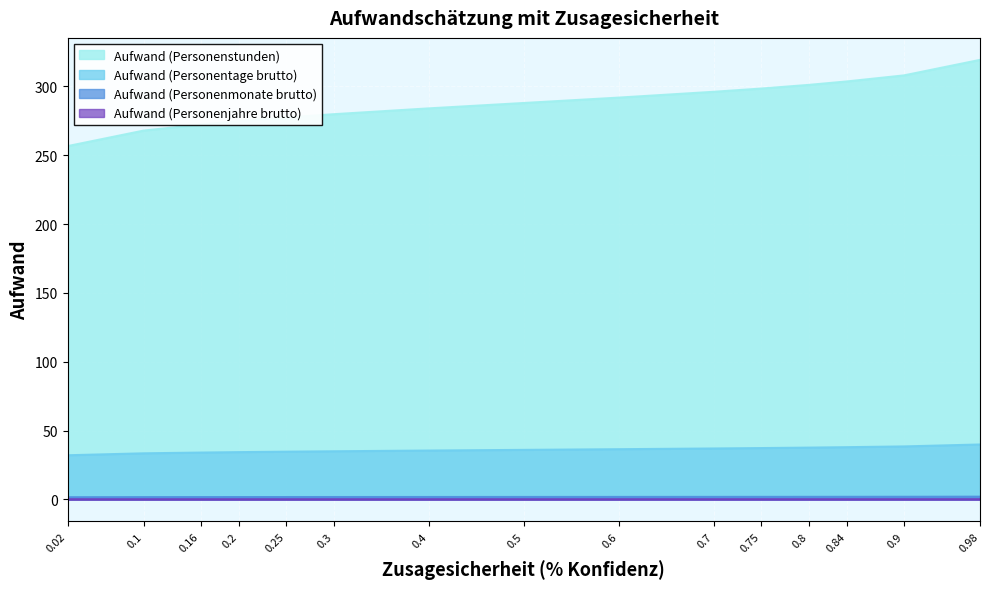

The Aufwand (Personenstunden) series shows 308.1 at 0.9. True or false?

True